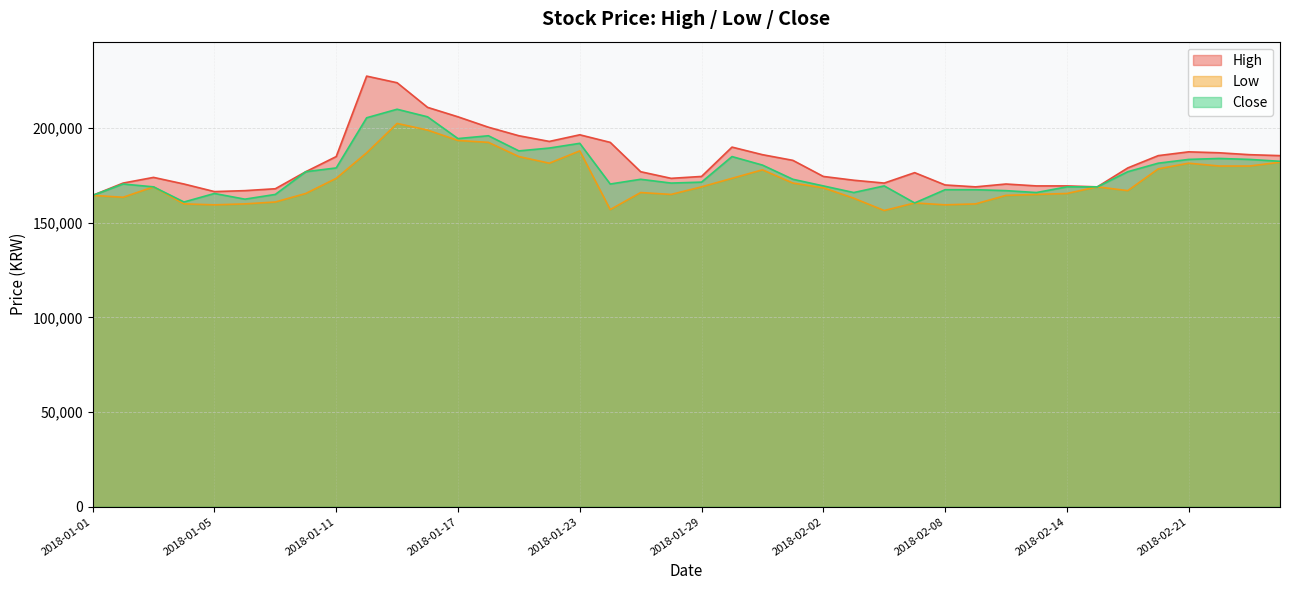

In Close, how many points are higher than both neighbors (excluding endpoints)?

9